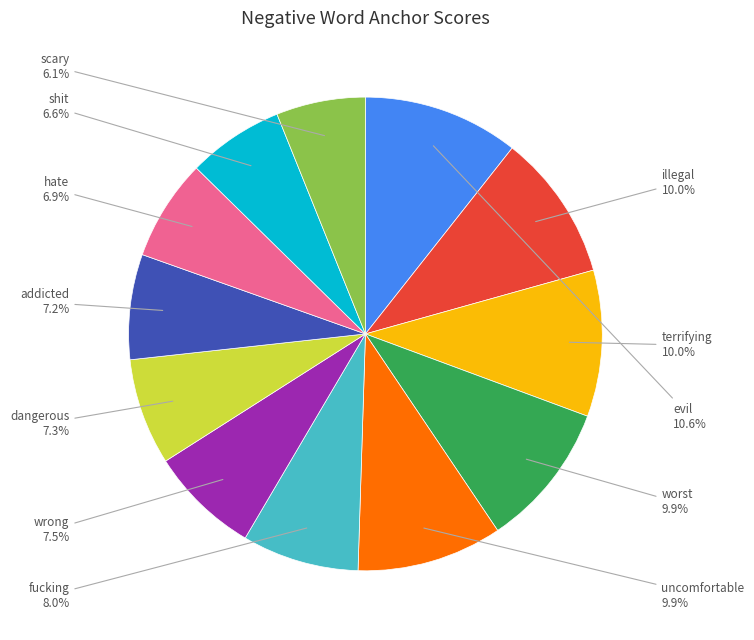

Is there a majority slice in this chart?

No